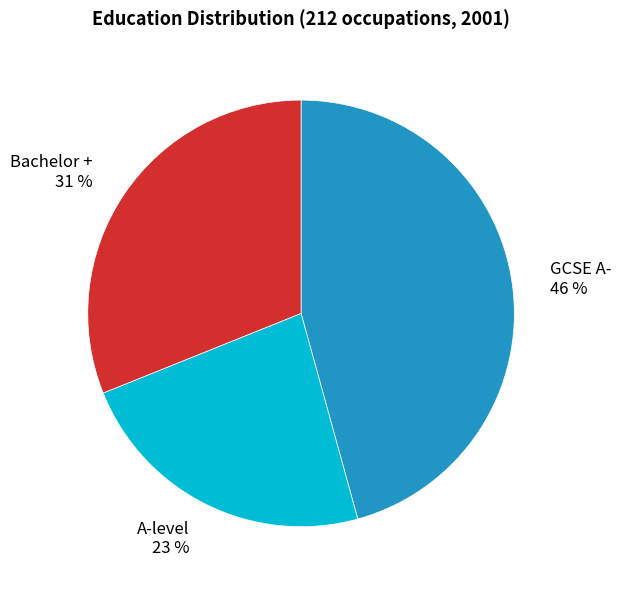

What is the largest slice in the pie chart?

GCSE A-